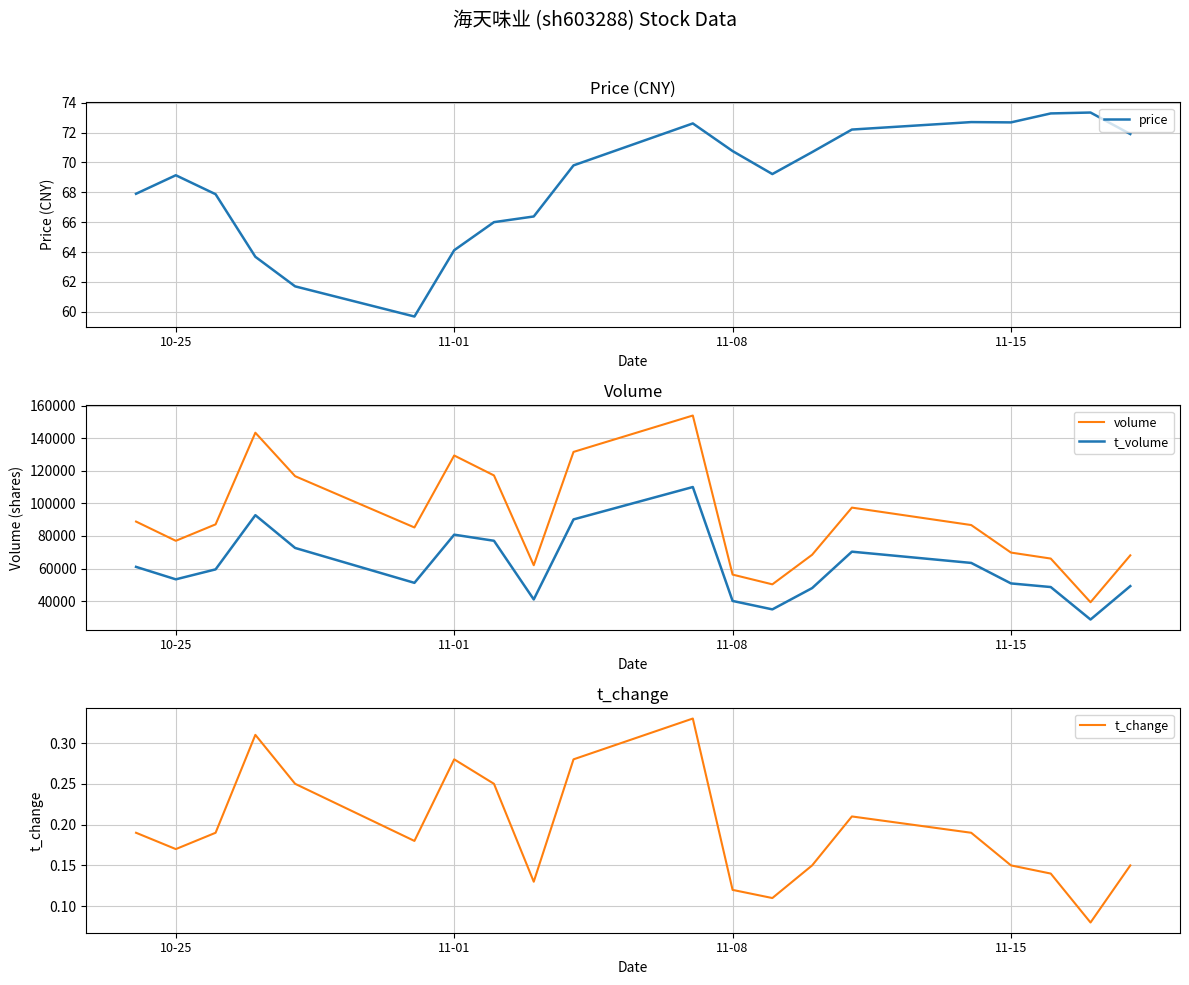

What is the highest value of the volume series?

153905